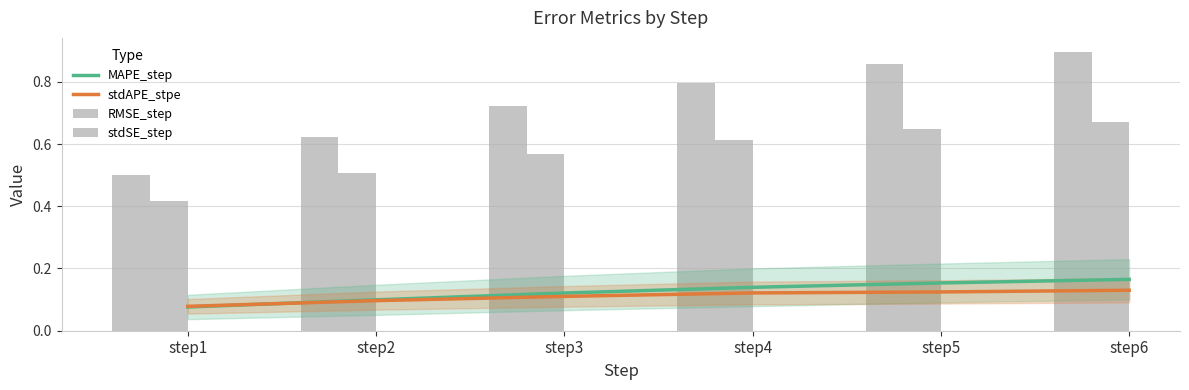

What are all the series names shown in the legend?

MAPE_step, stdAPE_stpe, RMSE_step, stdSE_step